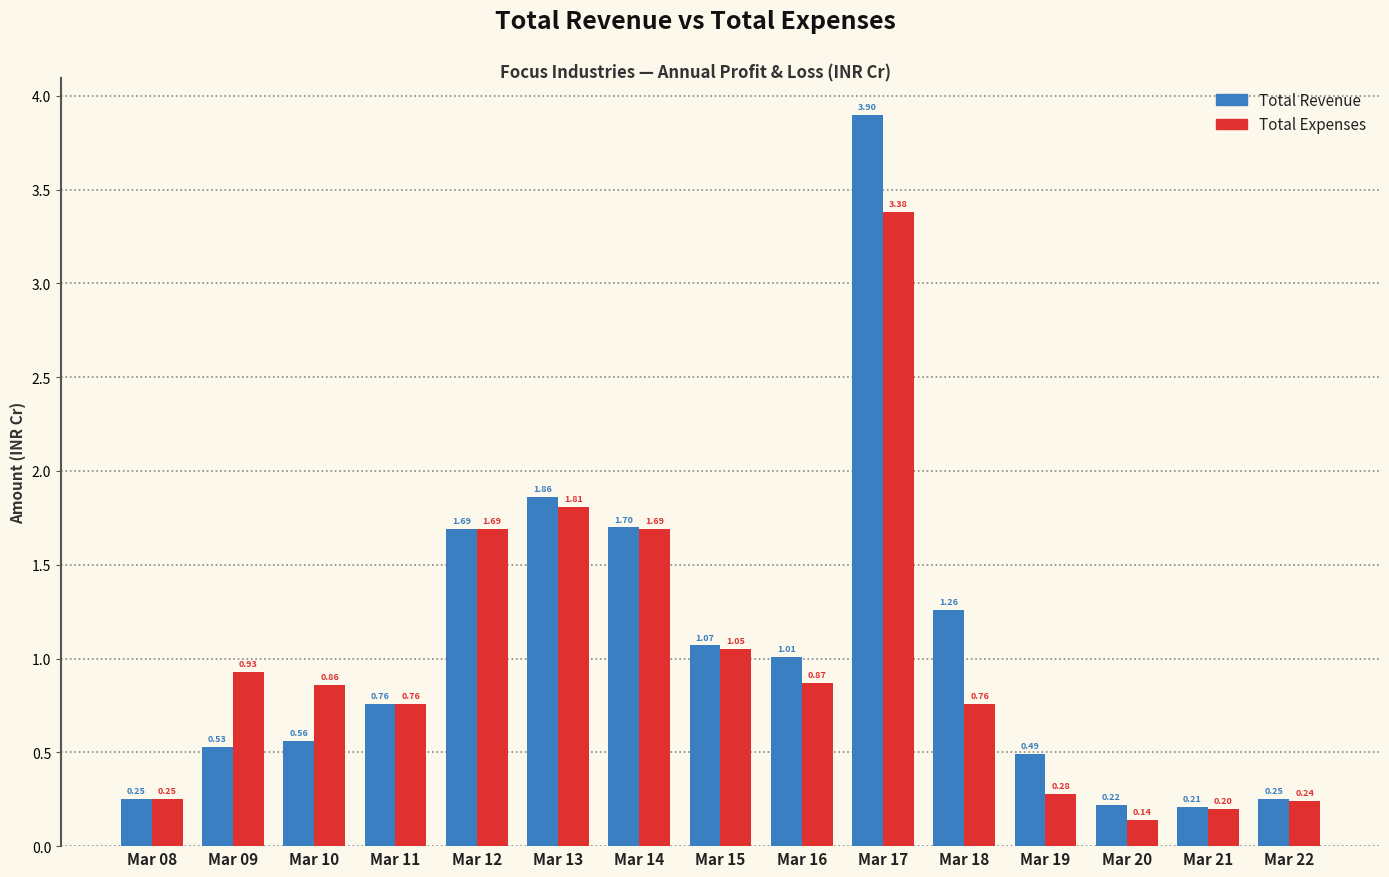

What is the difference between the maximum and second lowest values in the Total Revenue series?

3.7